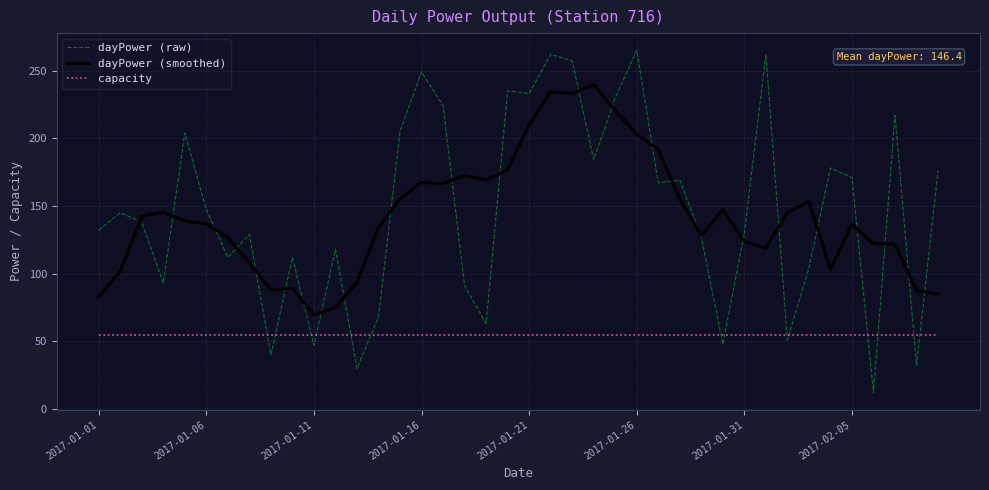

Which series has the widest spread of values?

dayPower (raw)